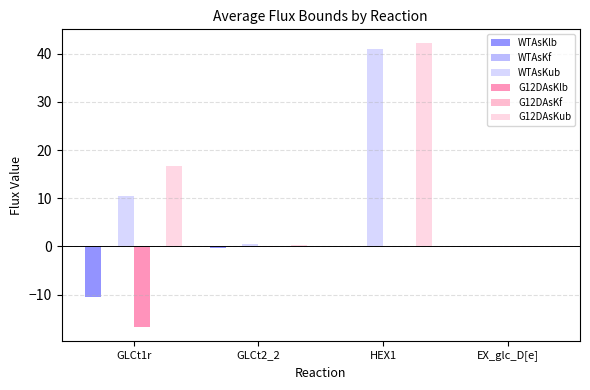

How many series are shown in this chart?

6